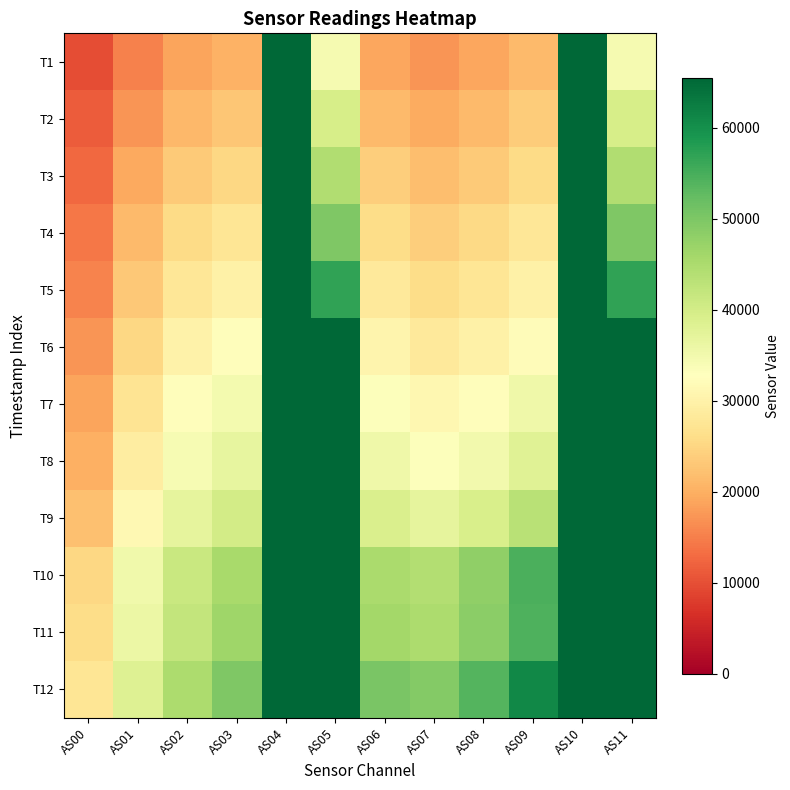

Which category has the lowest value across all series?

AS00